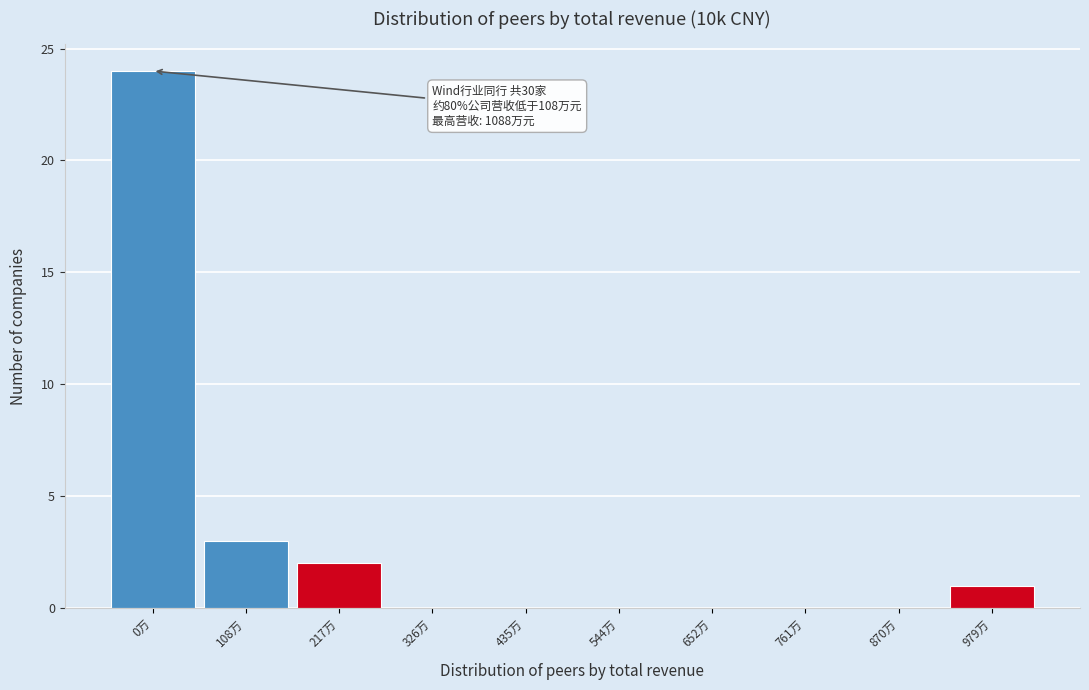

Reading right to left, what are all the values shown in this chart?

979万=1	870万=0	761万=0	652万=0	544万=0	435万=0	326万=0	217万=2	108万=3	0万=24